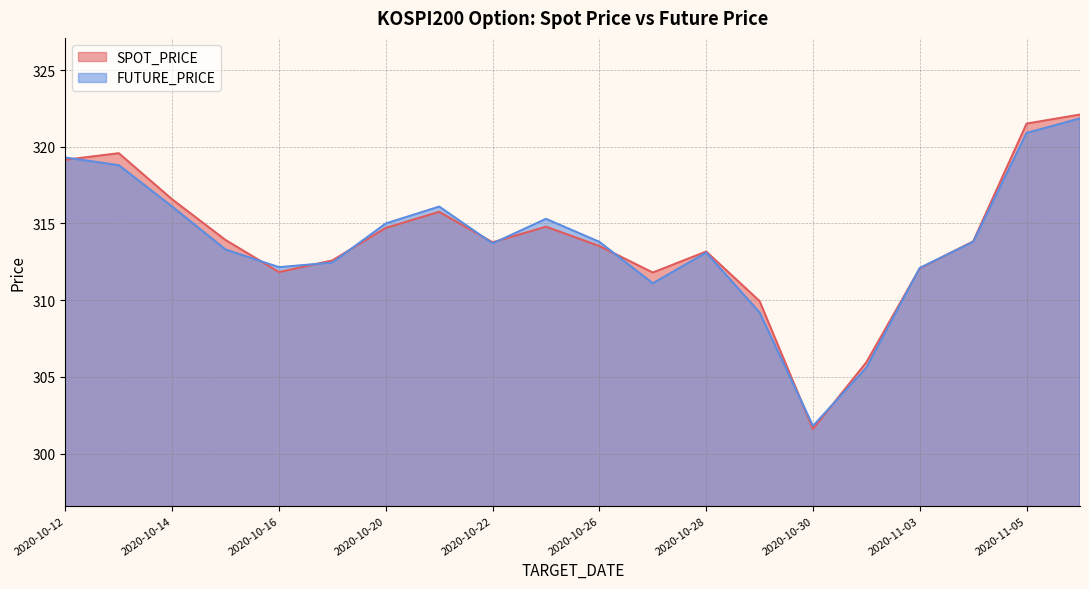

True or false: SPOT_PRICE and FUTURE_PRICE cross at least once.

True